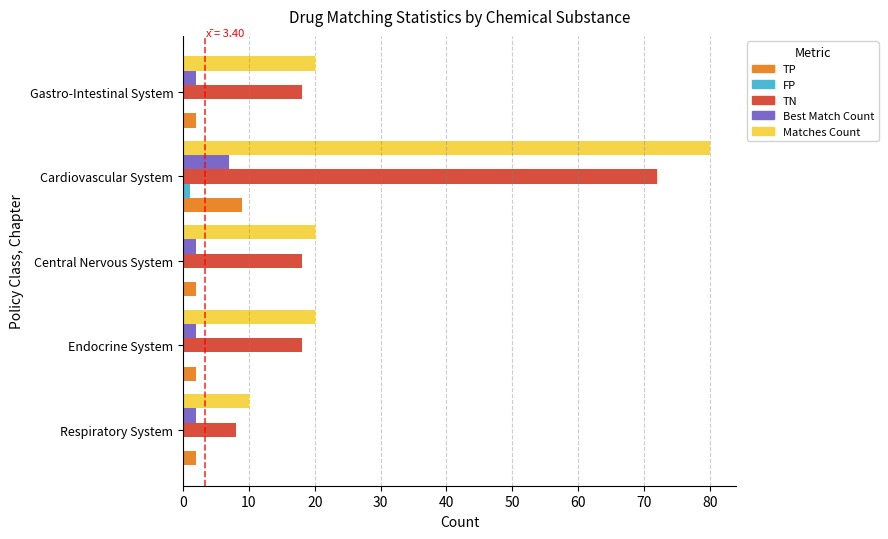

At which category is the sum across all series the highest?

Cardiovascular System